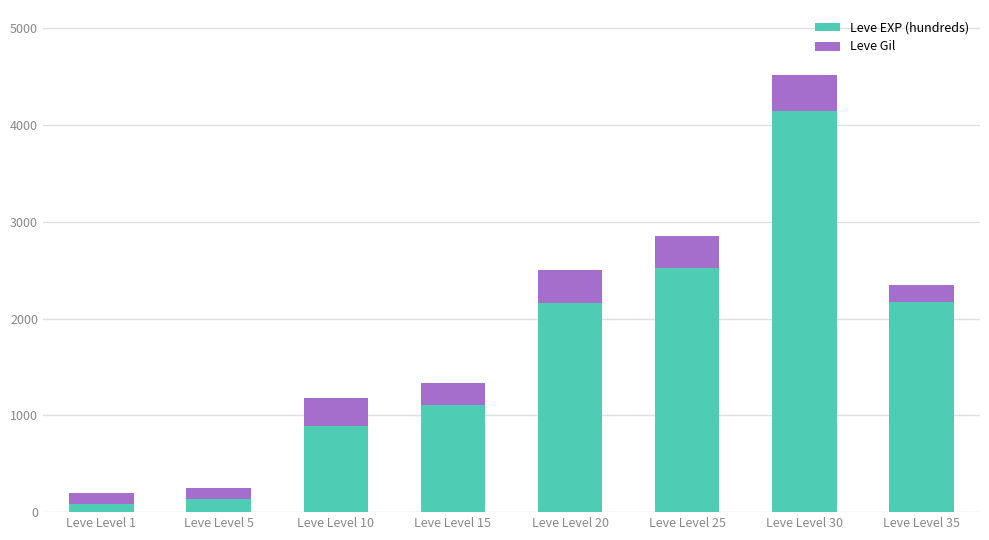

What is the average value of the Leve EXP (hundreds) series?

1651